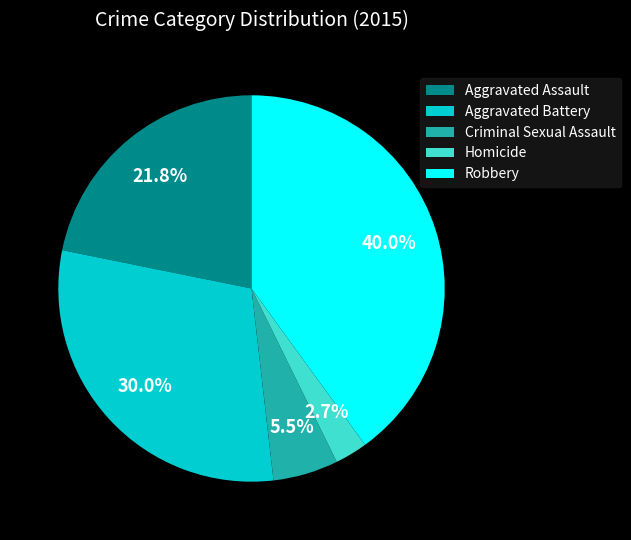

To the nearest percent, what percentage of the pie is Homicide?

3%